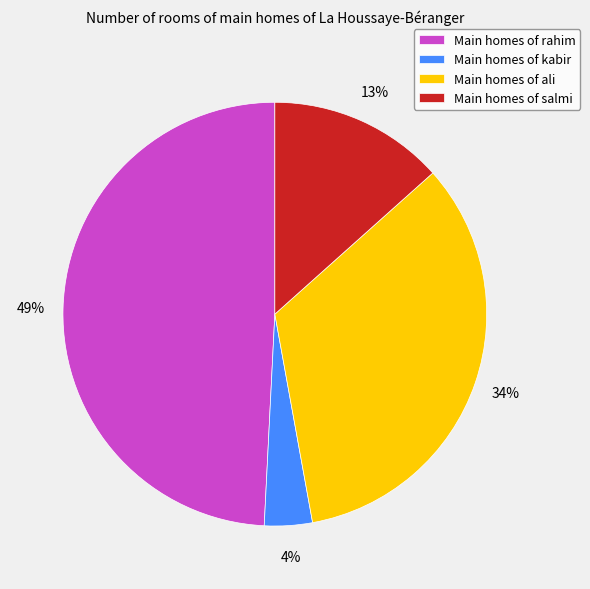

To the nearest percent, what is the average slice percentage?

25%